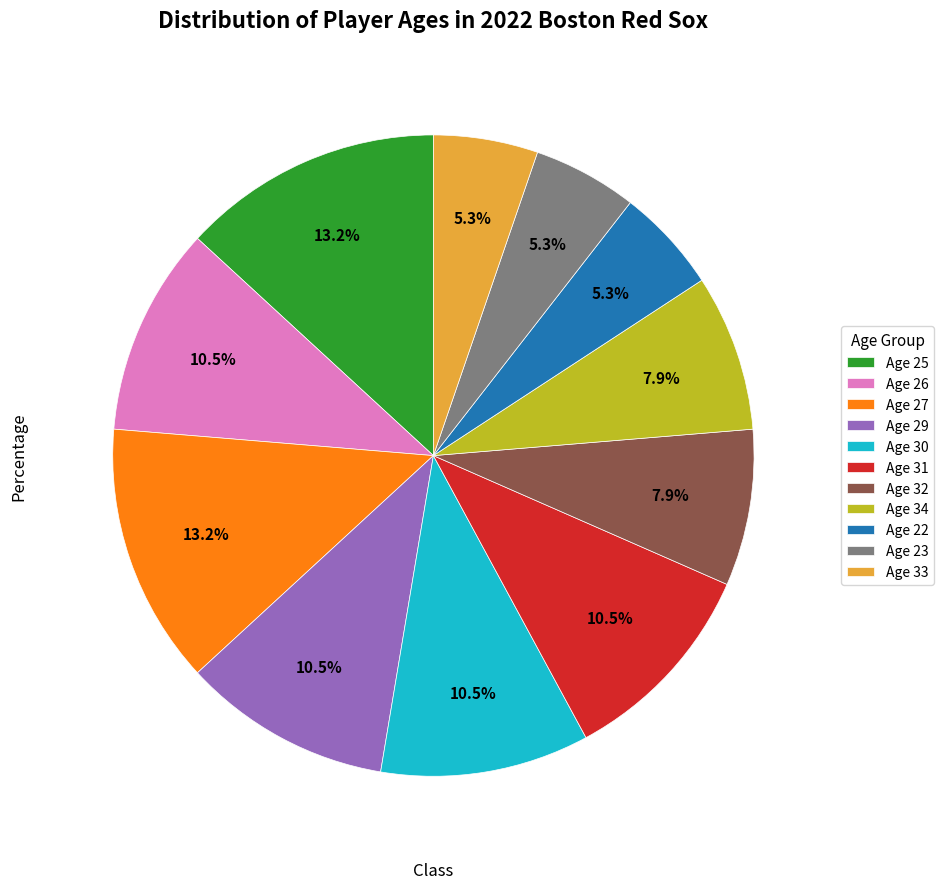

To the nearest percent, what is the average slice percentage?

9%